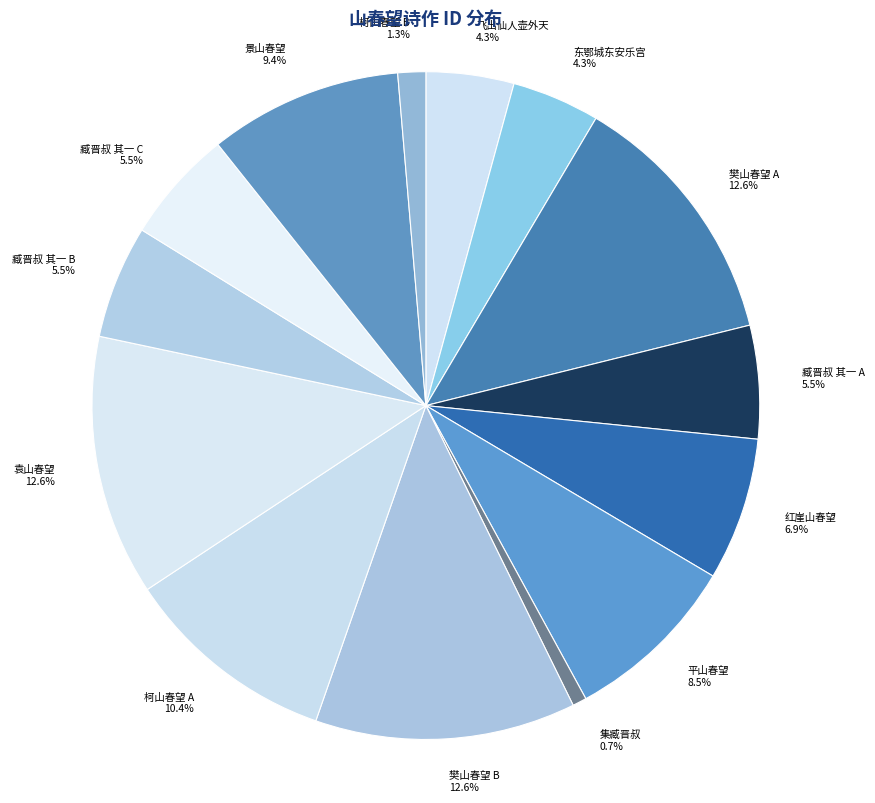

Which has a higher value, 集臧晋叔 or 柯山春望 B?

柯山春望 B